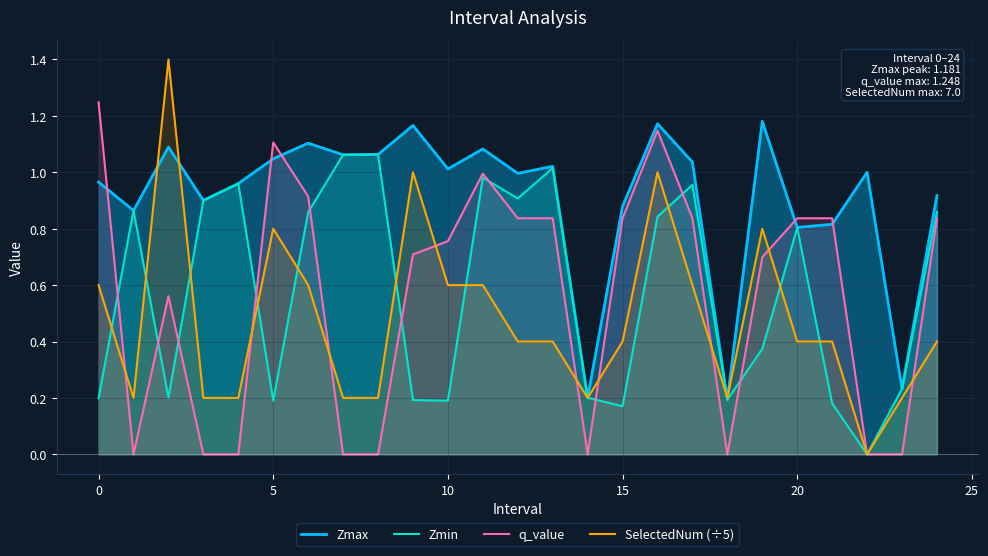

How many interior local valleys does the Zmax series have?

9